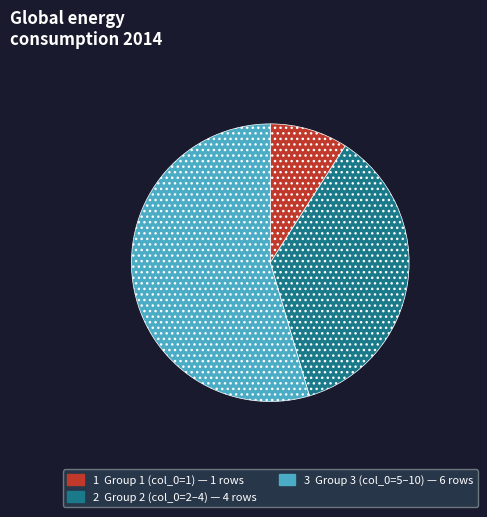

What is the largest slice in the pie chart?

3